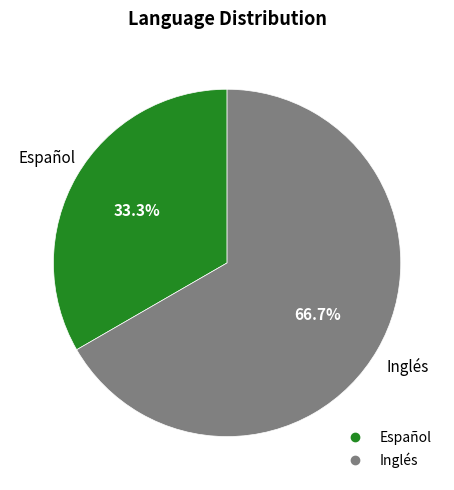

How many segments does this pie chart have?

2